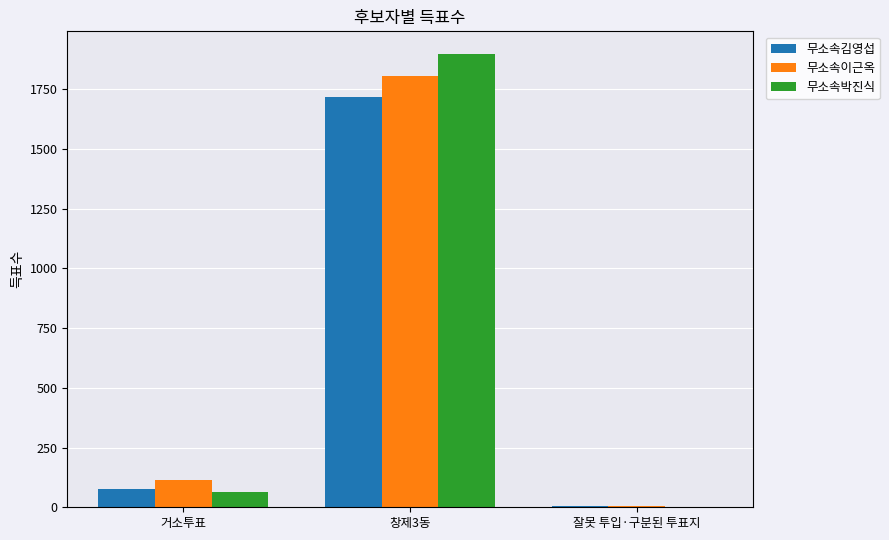

What is the maximum value shown in the chart?

1897